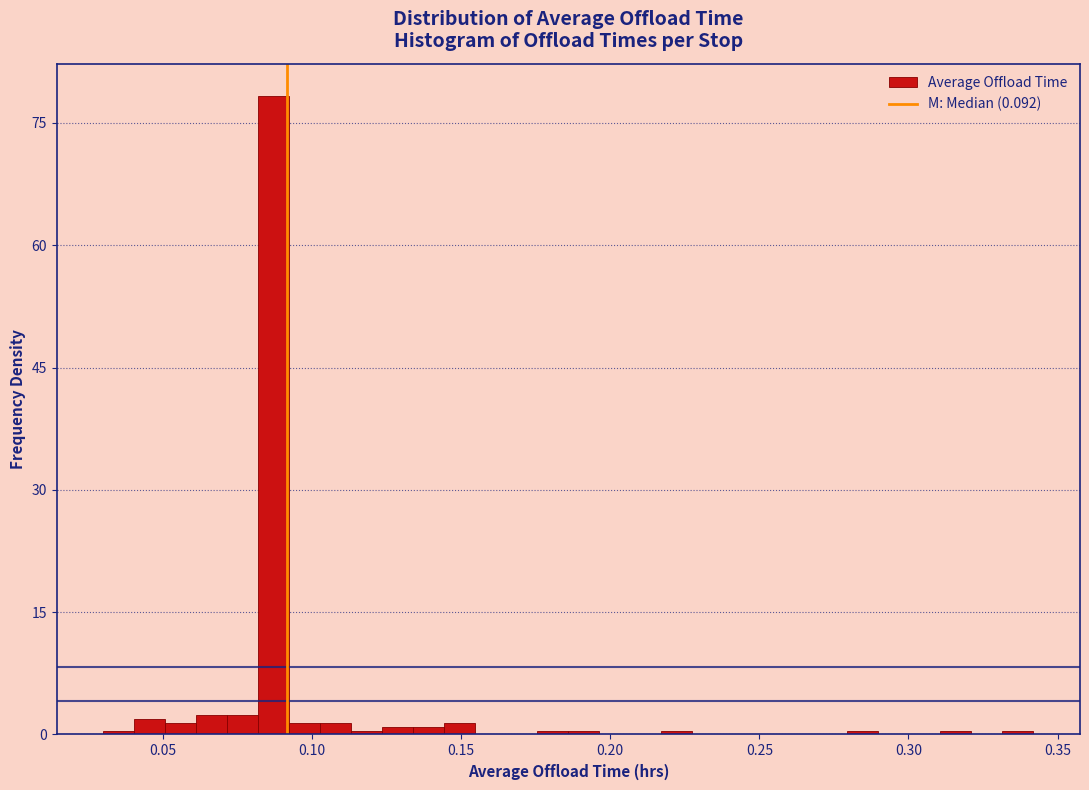

Around what value on the x-axis is the tallest bar? Give the approximate position of its centre, as read against the axis.

0.085